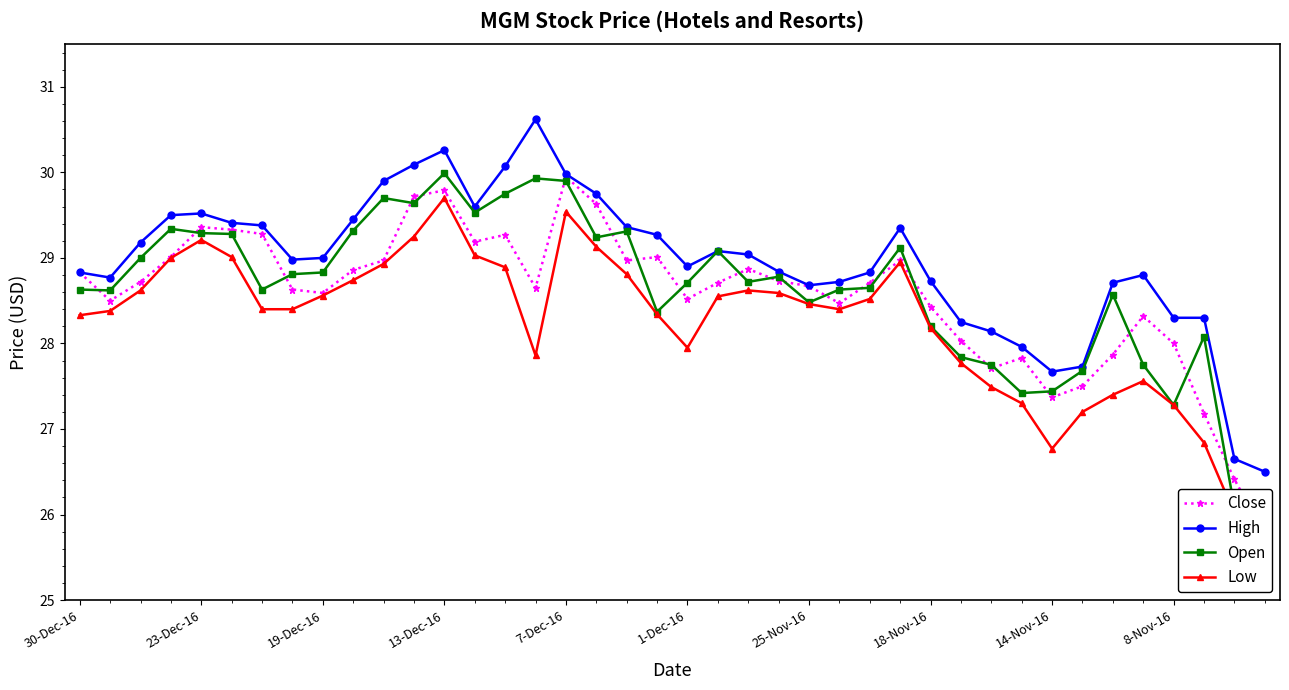

Which series has the widest spread of values?

Close